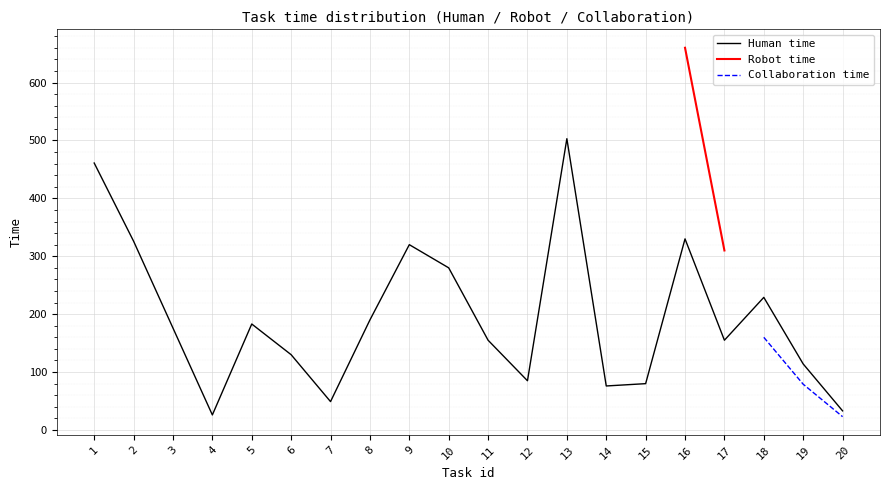

True or false: Collaboration time and Human time intersect in this chart.

False